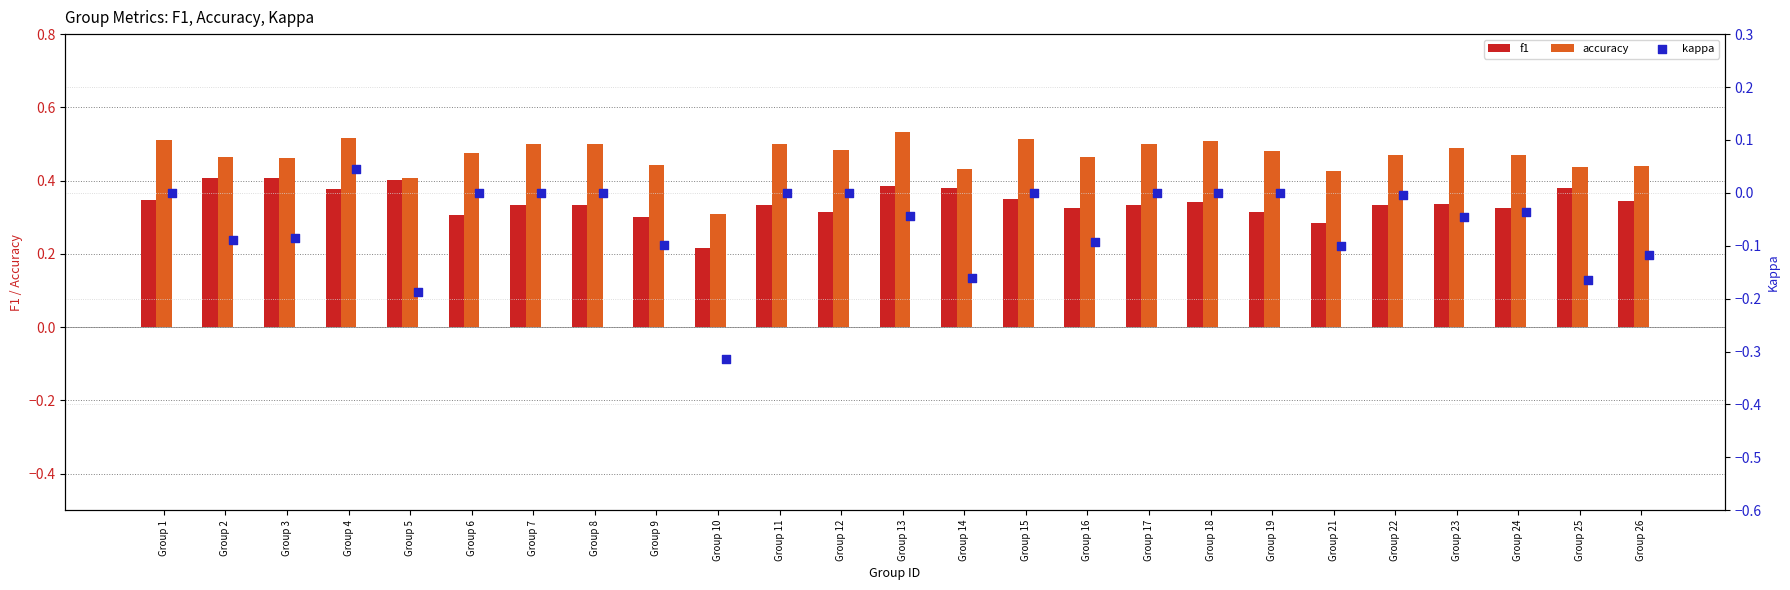

What are all the series names shown in the legend?

f1, accuracy, kappa